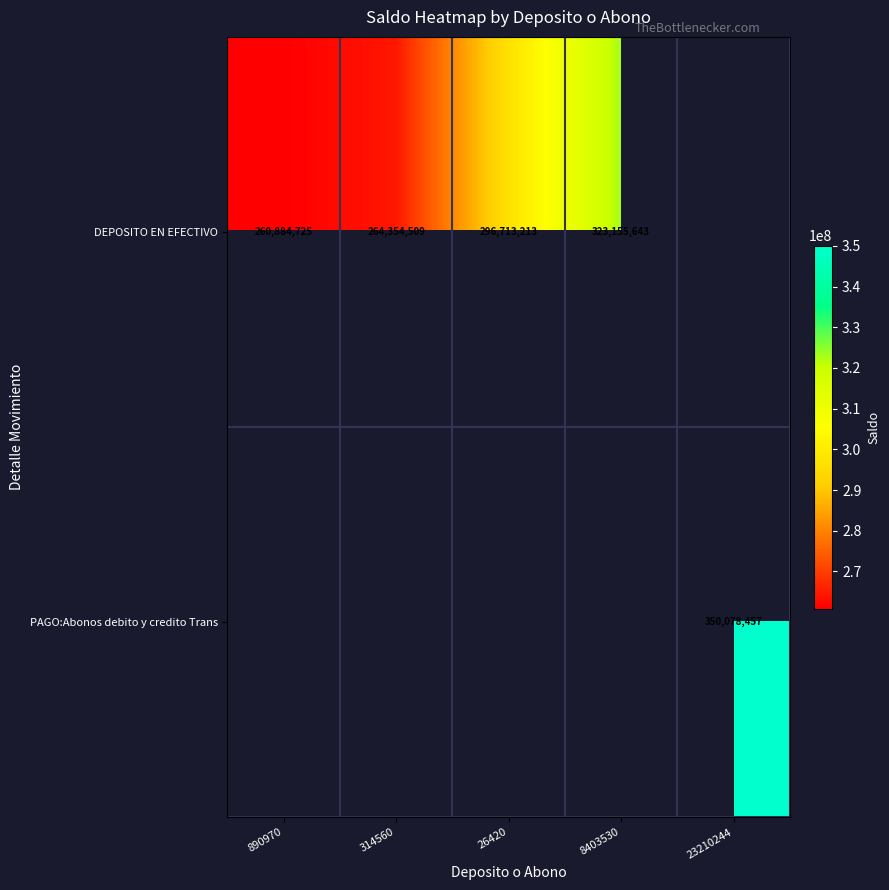

True or false: DEPOSITO EN EFECTIVO has a value of 151987293 at 890970.

False